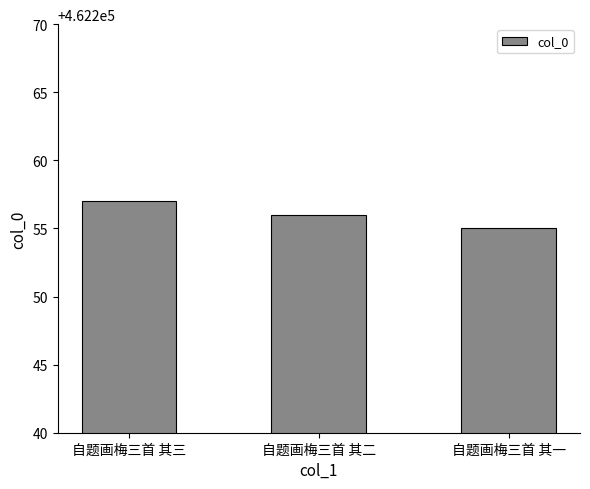

True or false: the data shows 602167 at 自题画梅三首 其三.

False